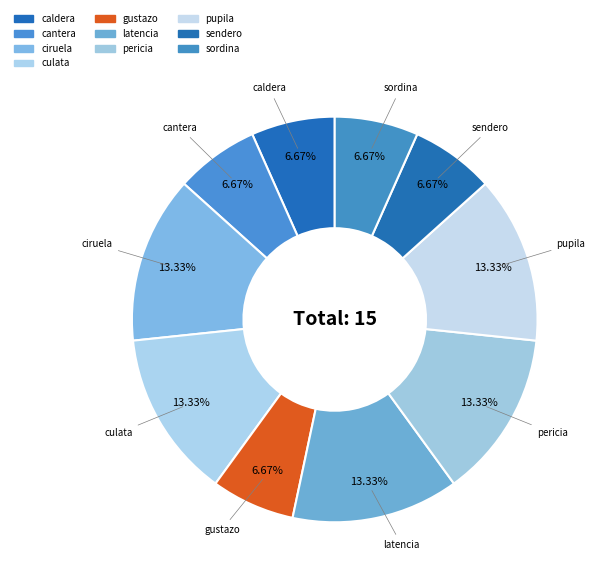

How many segments does this pie chart have?

10